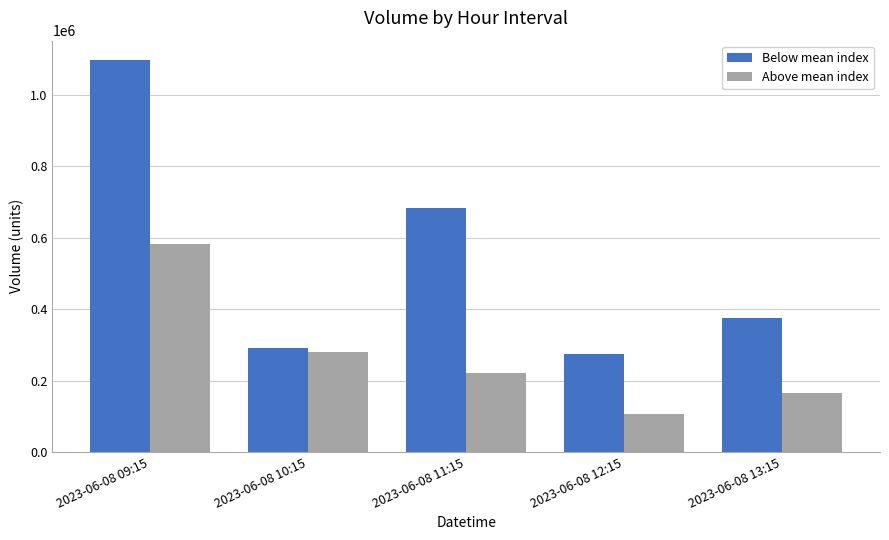

What is the label of the 1st bar from the left?

2023-06-08 09:15